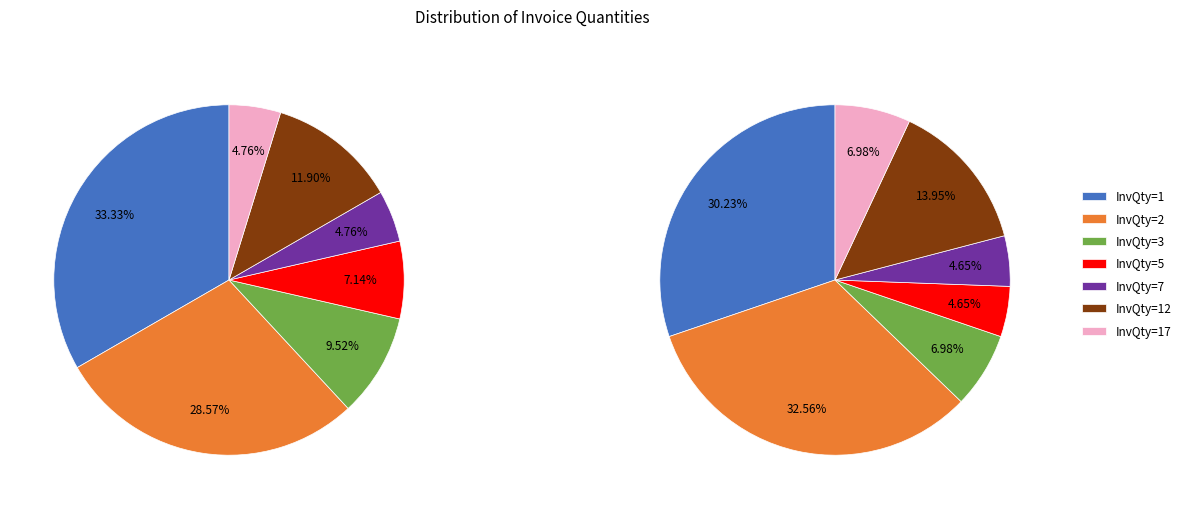

To the nearest percent, what portion does 12 represent?

12%